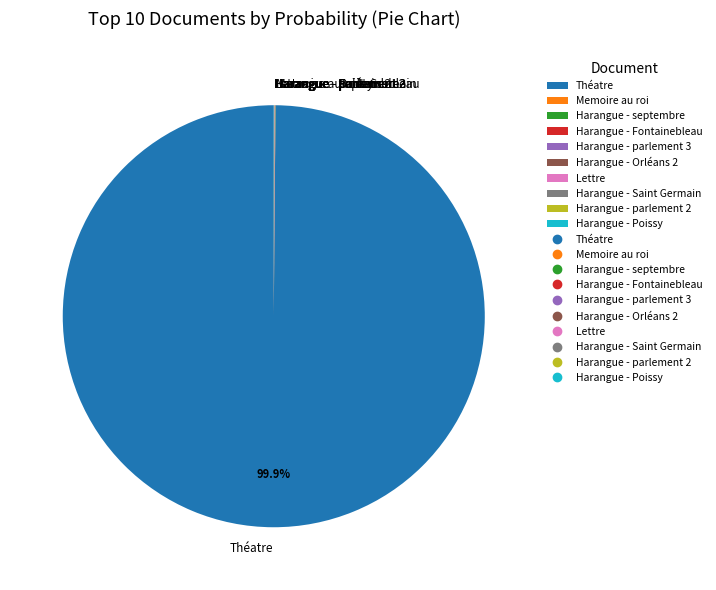

What is the largest slice in the pie chart?

Théatre